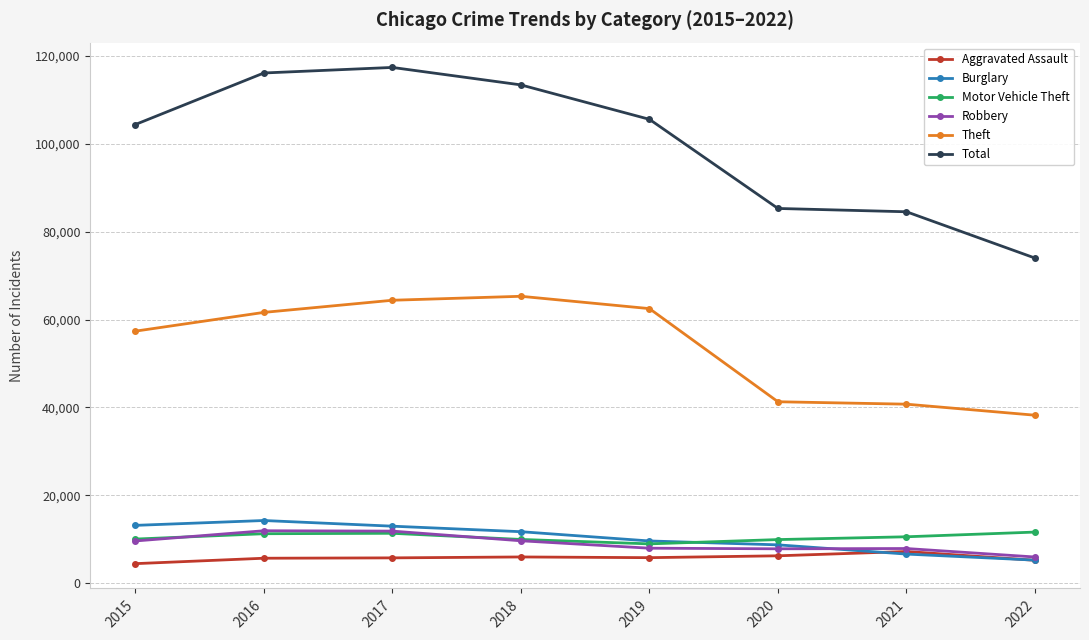

How many lines are shown in the chart?

6